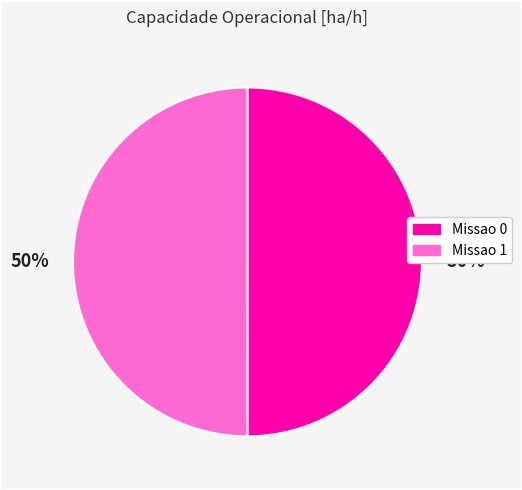

How many slices are in this pie chart?

2